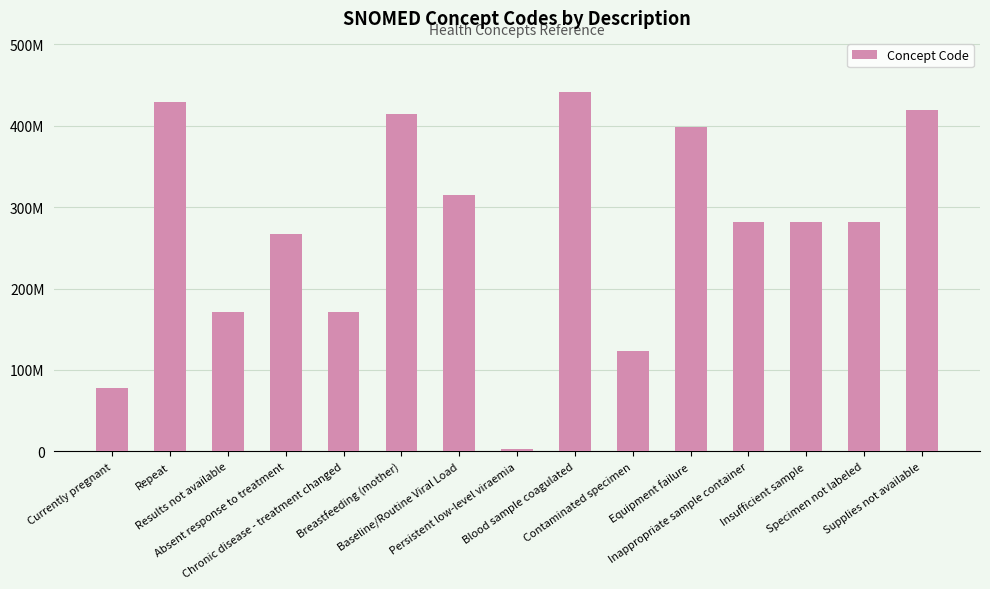

Are the bars horizontal?

No